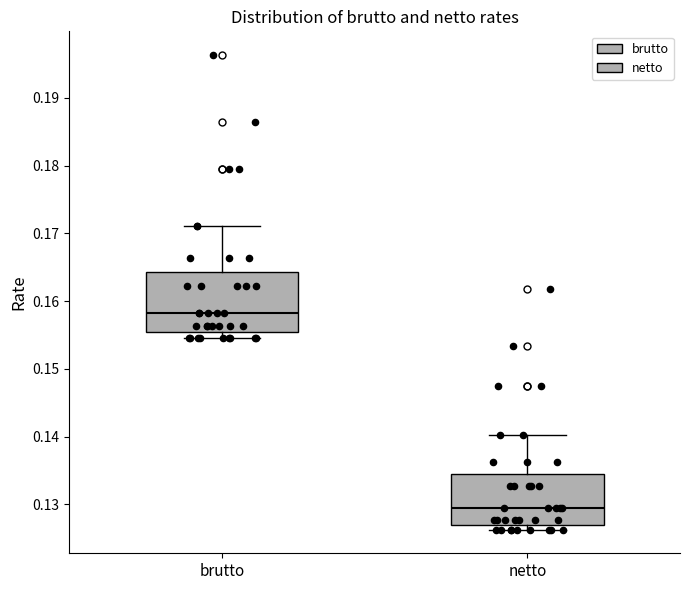

Which box has the highest median line?

brutto